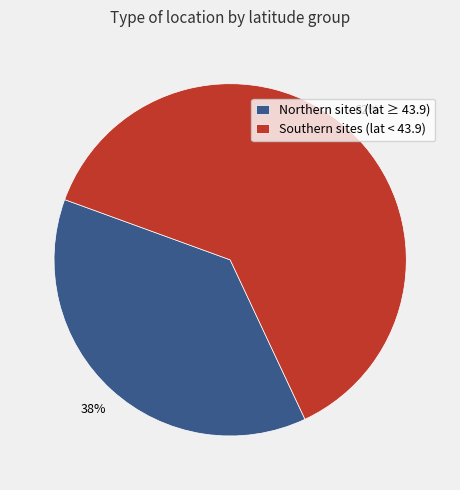

Which slice is the largest?

Southern sites (lat < 43.9)